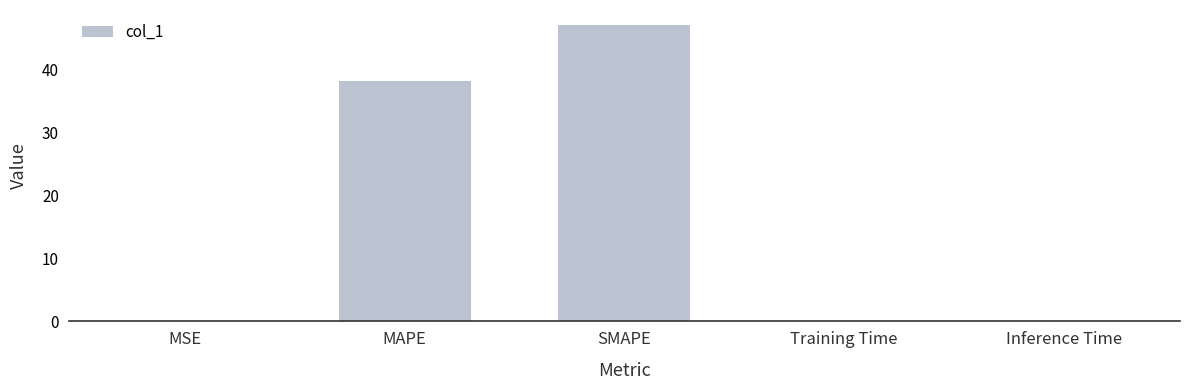

What is the sum of the values at MAPE and SMAPE?

85.3